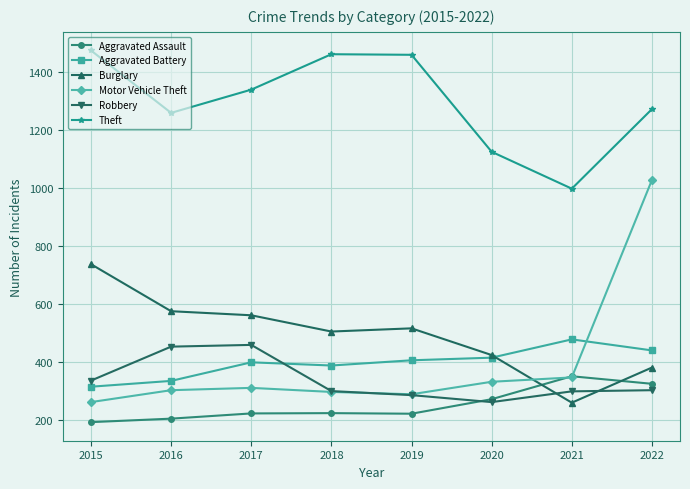

What is the difference between the Aggravated Battery values at 2016 and 2020?

80